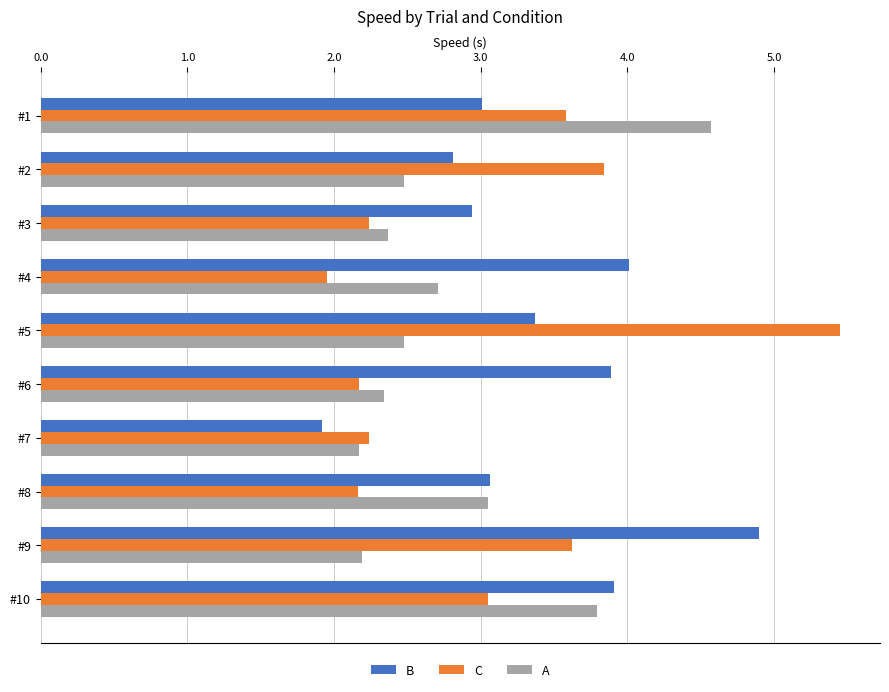

What is the highest value of the B series?

4.9